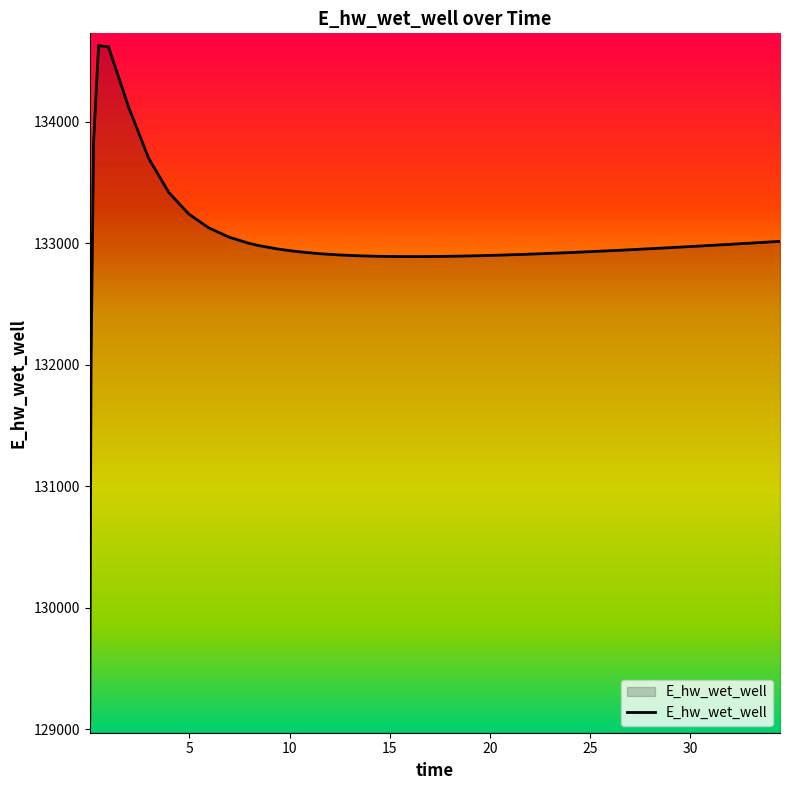

True or false: there are more than 1 points higher than both neighbors.

False